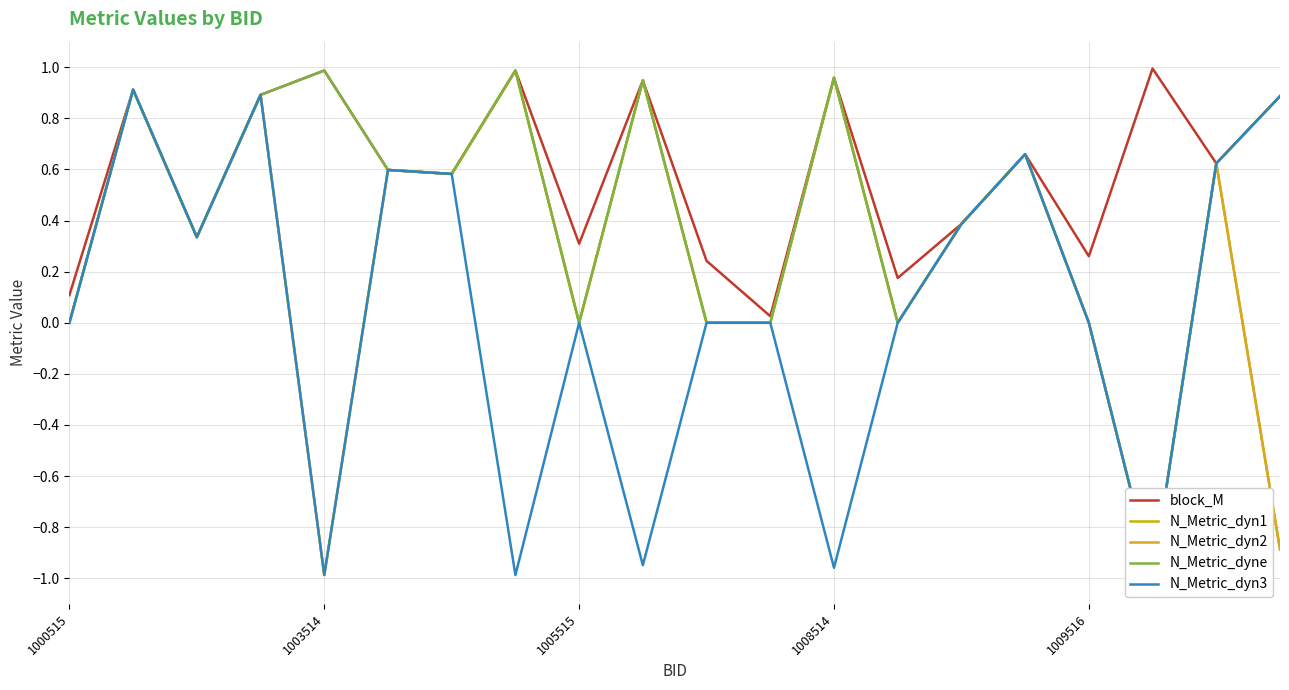

Reading left to right, what are all the values shown in this chart?

block_M: 0.1	0.9	0.3	0.9	1.0	0.6	0.6	1.0	0.3	0.9	0.2	0.0	1.0	0.2	0.4	0.7	0.3	1.0	0.6	0.9
N_Metric_dyn1: 0.0	0.9	0.3	0.9	-1.0	0.6	0.6	1.0	0.0	0.9	0.0	0.0	1.0	0.0	0.4	0.7	0.0	-1.0	0.6	-0.9
N_Metric_dyn2: 0.0	0.9	0.3	0.9	-1.0	0.6	0.6	1.0	0.0	0.9	0.0	0.0	1.0	0.0	0.4	0.7	0.0	-1.0	0.6	-0.9
N_Metric_dyne: 0.0	0.9	0.3	0.9	1.0	0.6	0.6	1.0	0.0	0.9	0.0	0.0	1.0	0.0	0.4	0.7	0.0	-1.0	0.6	0.9
N_Metric_dyn3: 0.0	0.9	0.3	0.9	-1.0	0.6	0.6	-1.0	0.0	-0.9	0.0	0.0	-1.0	0.0	0.4	0.7	0.0	-1.0	0.6	0.9